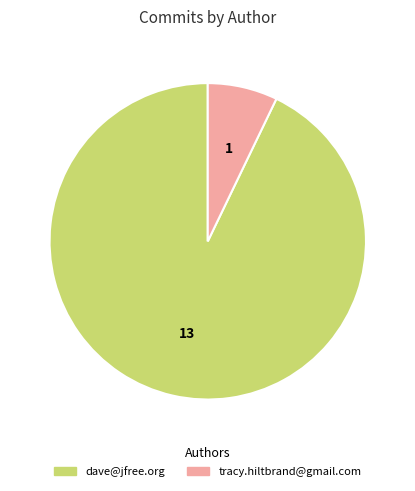

Rank the categories by value from lowest to highest.

tracy.hiltbrand@gmail.com, dave@jfree.org